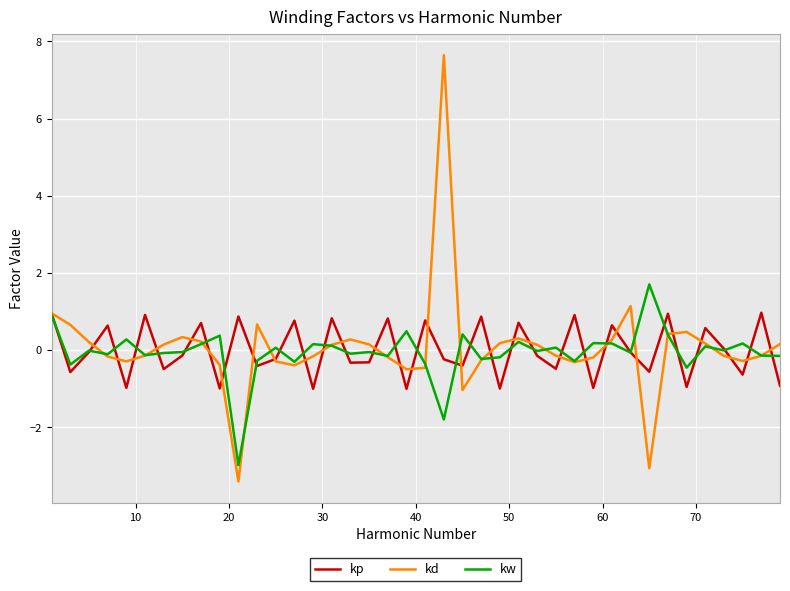

Which series has the widest spread of values?

kd